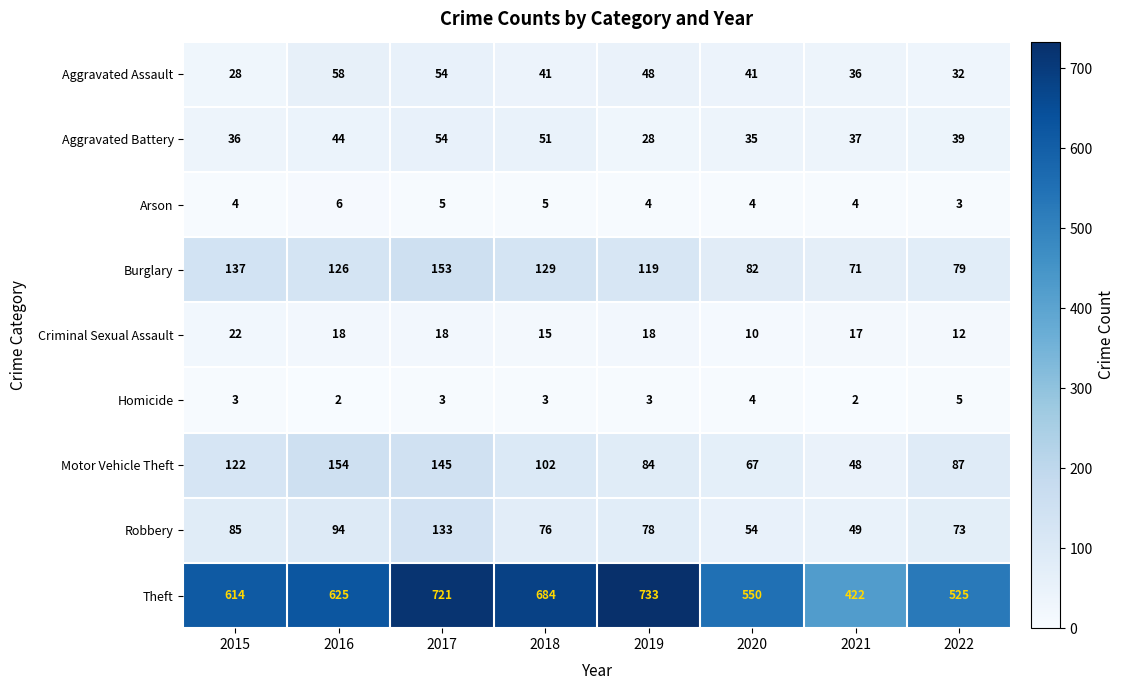

What is the difference between the maximum and minimum values in the Motor Vehicle Theft series?

106